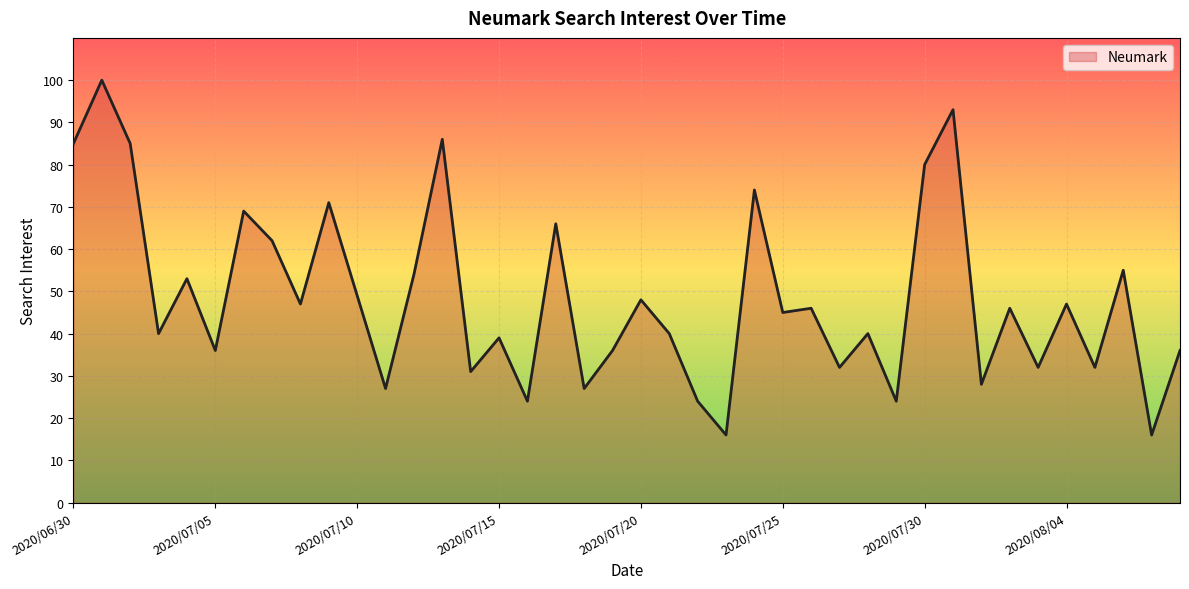

What is the smallest value displayed?

16